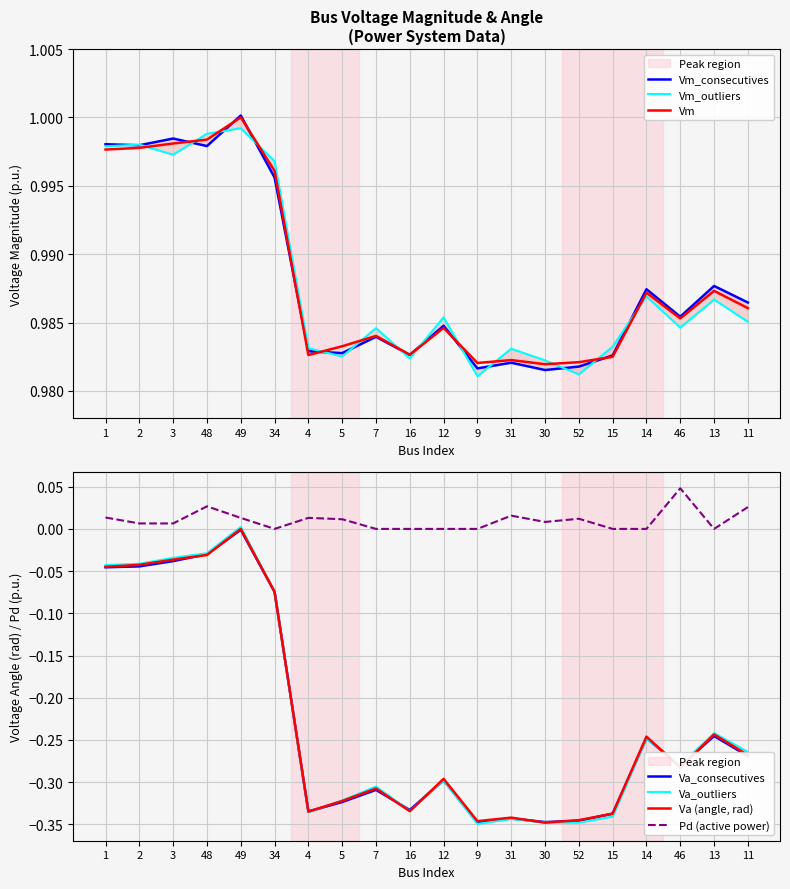

What is the minimum value for Va?

-0.3